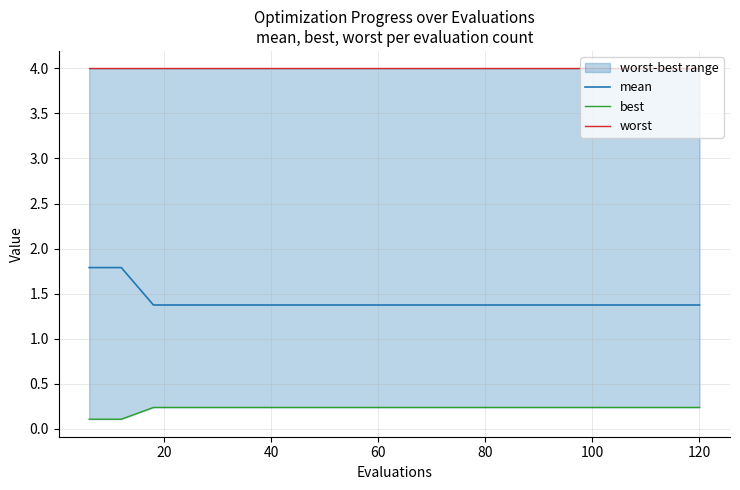

What is the minimum value for mean?

1.4